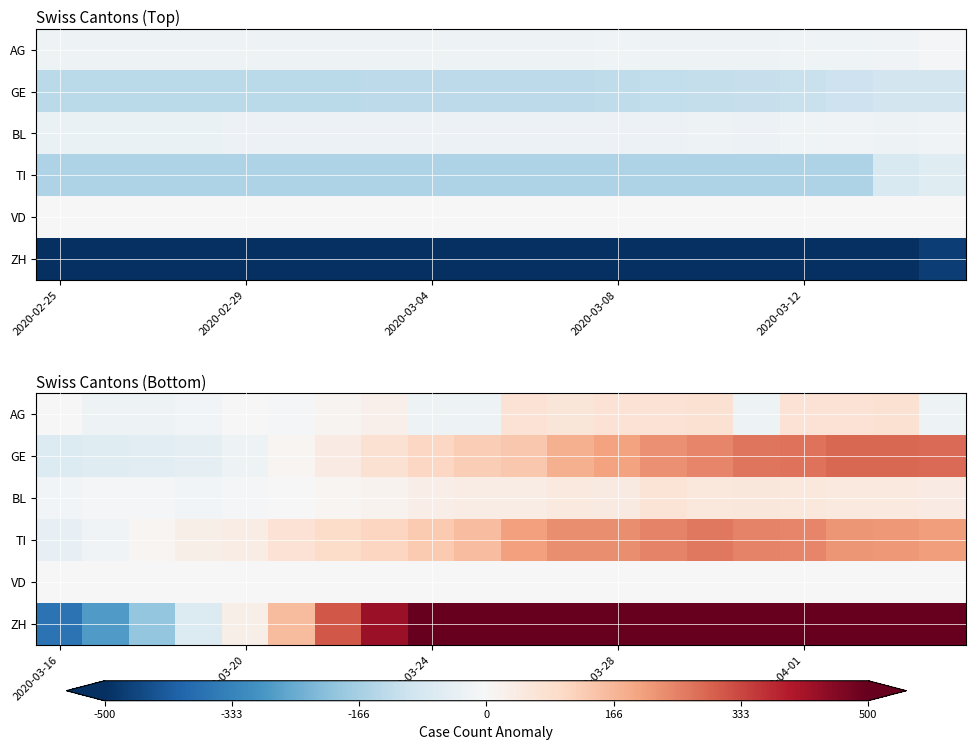

Which category has the lowest value in the ZH series?

2020-03-16